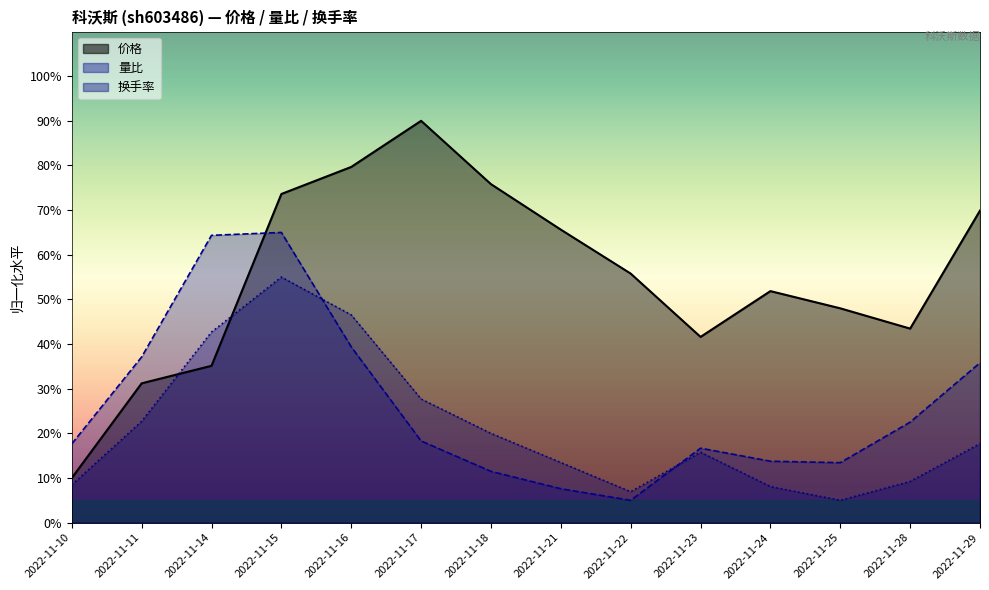

Which category has the highest value in the 价格 series?

2022-11-17